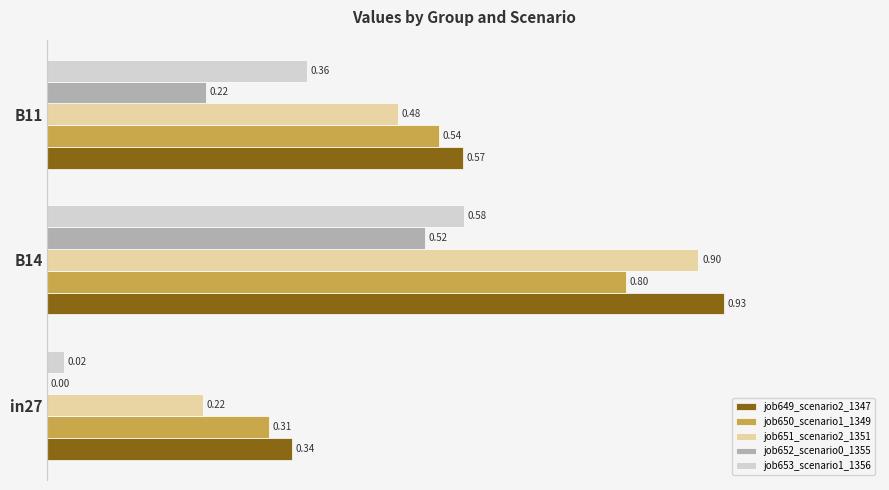

What is the sum of all job653_scenario1_1356 values?

1.0